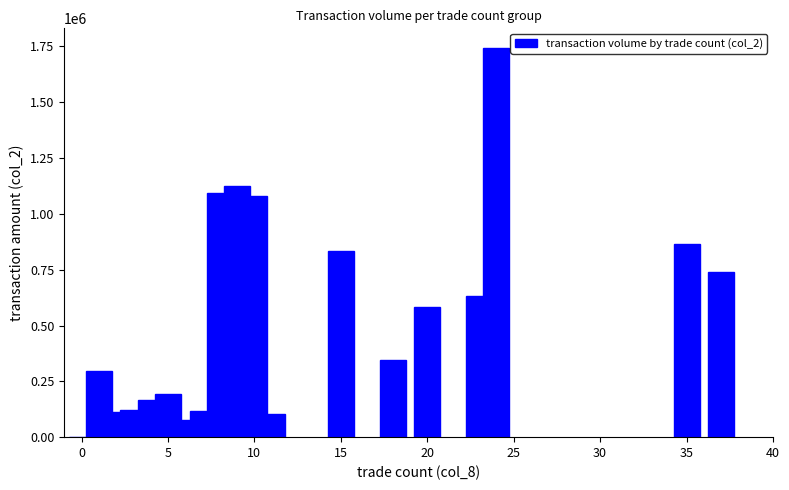

What is the maximum value shown in the chart?

1744000